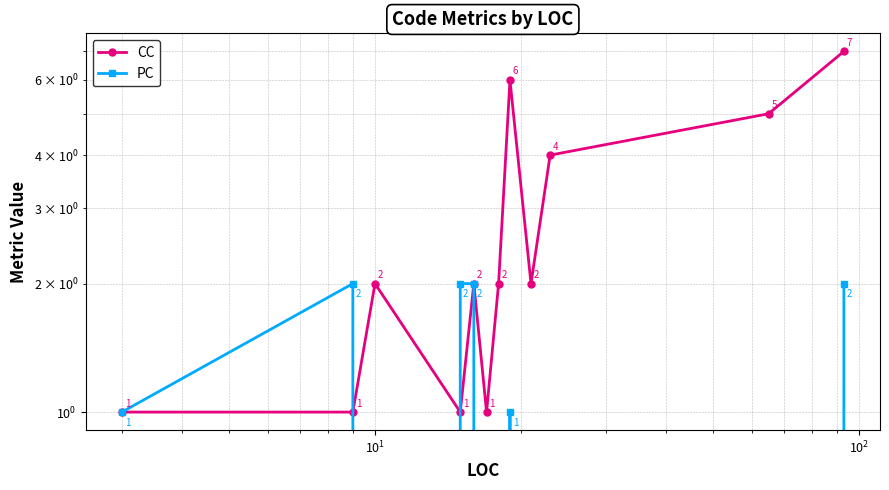

At how many categories does at least one series exceed 4?

3